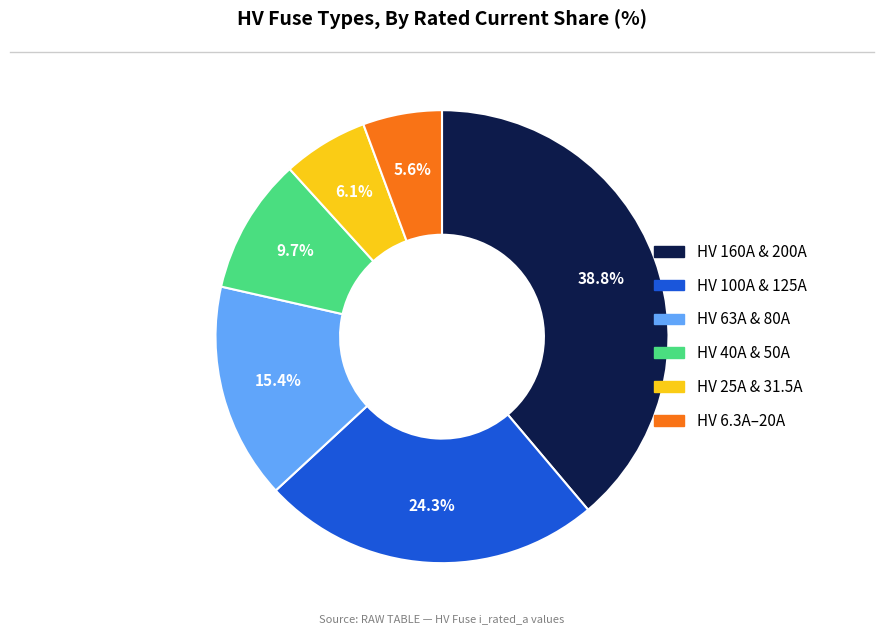

Does any single category account for the majority?

No